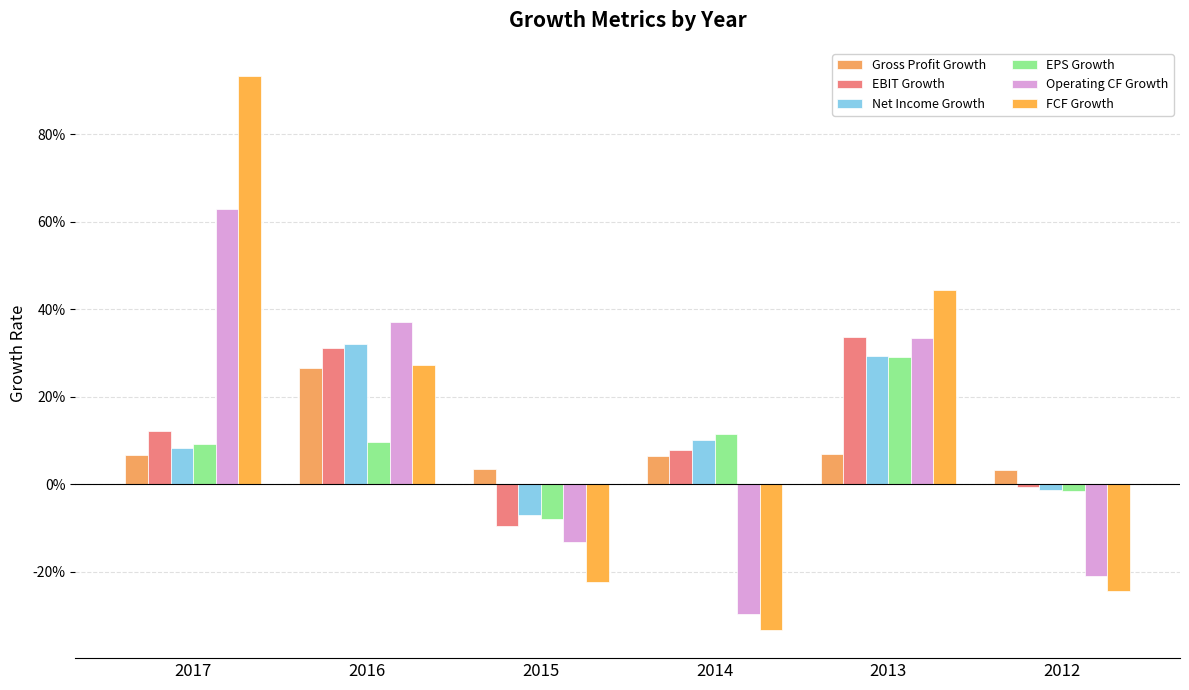

Reading left to right, what are all the values shown in this chart?

Gross Profit Growth: 0.1	0.3	0.0	0.1	0.1	0.0
EBIT Growth: 0.1	0.3	-0.1	0.1	0.3	-0.0
Net Income Growth: 0.1	0.3	-0.1	0.1	0.3	-0.0
EPS Growth: 0.1	0.1	-0.1	0.1	0.3	-0.0
Operating CF Growth: 0.6	0.4	-0.1	-0.3	0.3	-0.2
FCF Growth: 0.9	0.3	-0.2	-0.3	0.4	-0.2